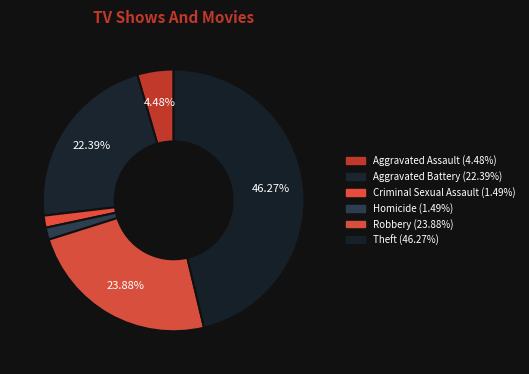

True or false: Aggravated Assault accounts for 1% of the total.

False